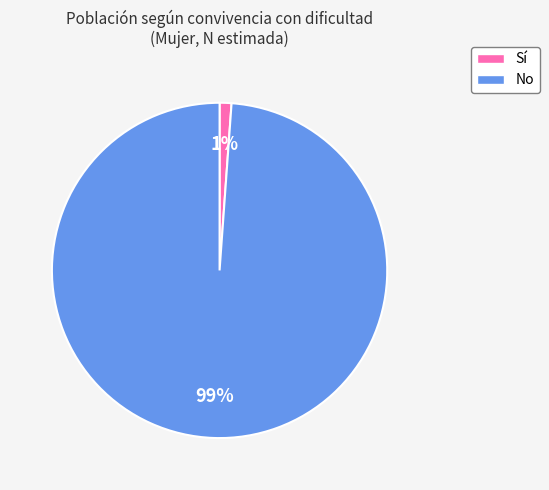

Is it true that Sí is 11% of the pie?

False